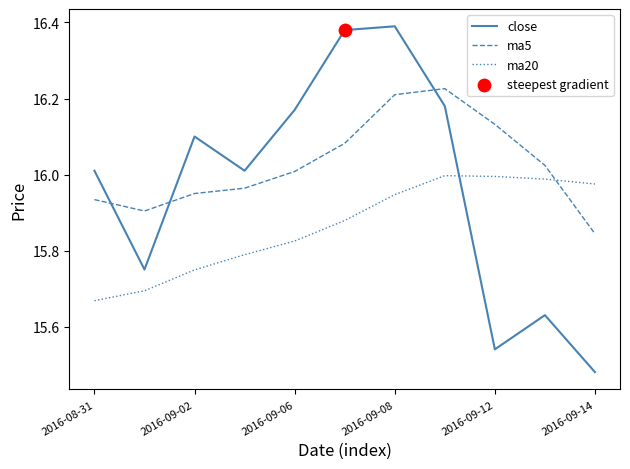

Which series has the largest total across all categories?

ma5